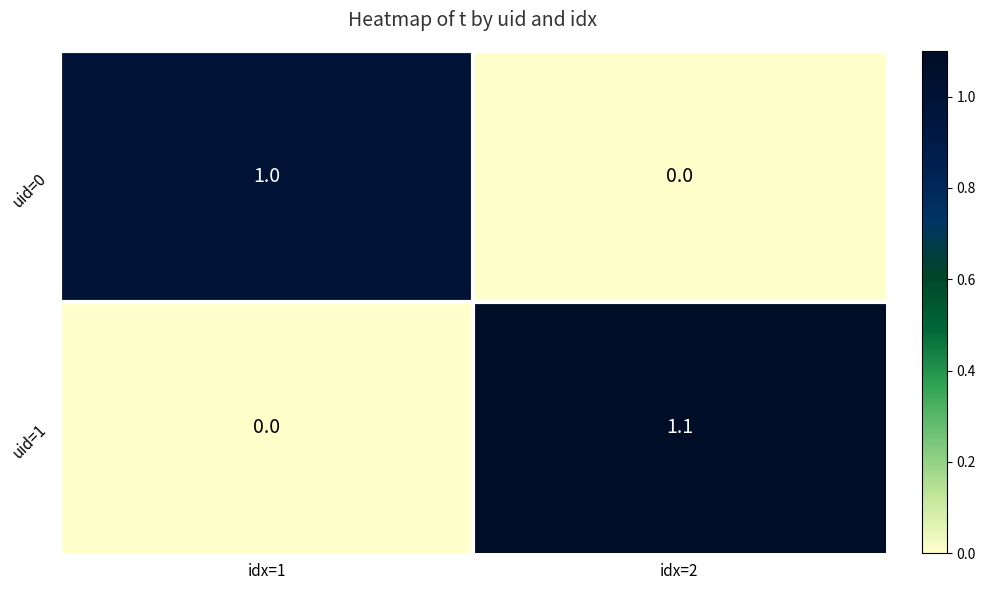

What is the sum of all uid=0 values?

1.0